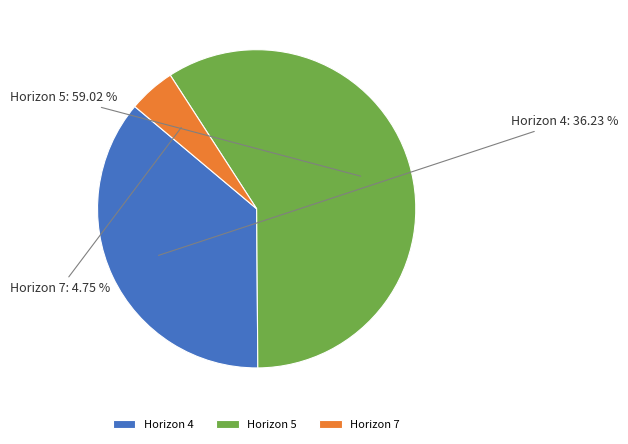

To the nearest percent, what is the average slice percentage?

33%